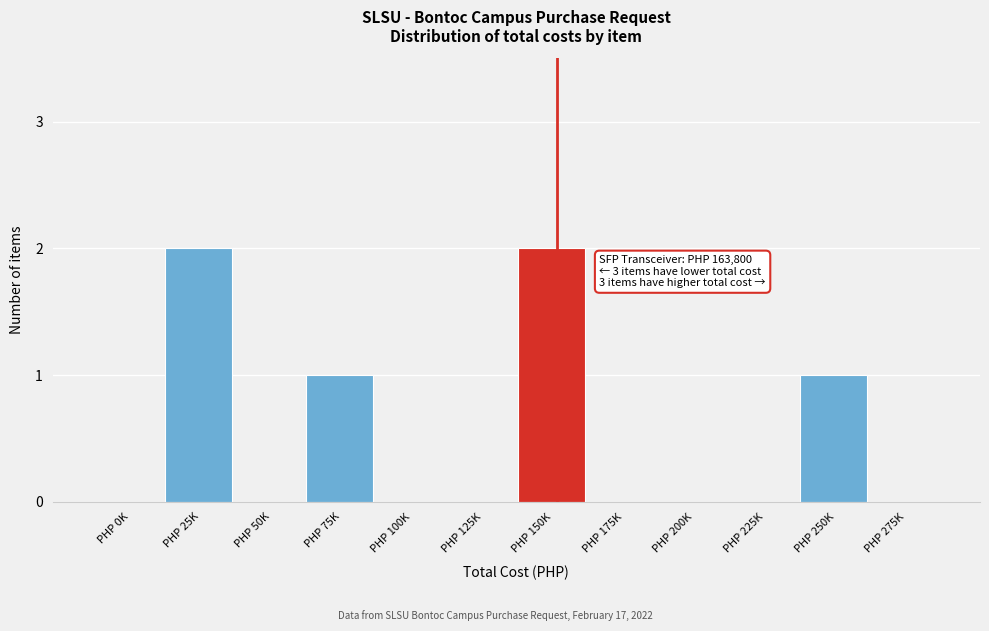

Reading left to right, what are all the values shown in this chart?

PHP 0K=0	PHP 25K=2	PHP 50K=0	PHP 75K=1	PHP 100K=0	PHP 125K=0	PHP 150K=2	PHP 175K=0	PHP 200K=0	PHP 225K=0	PHP 250K=1	PHP 275K=0